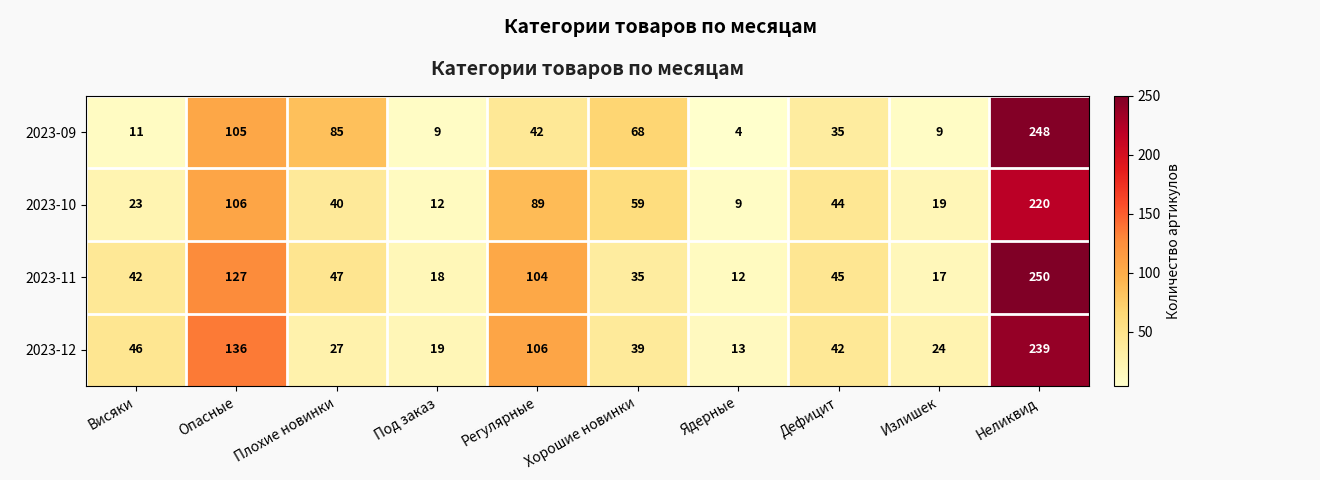

Count the number of categories in the chart.

10